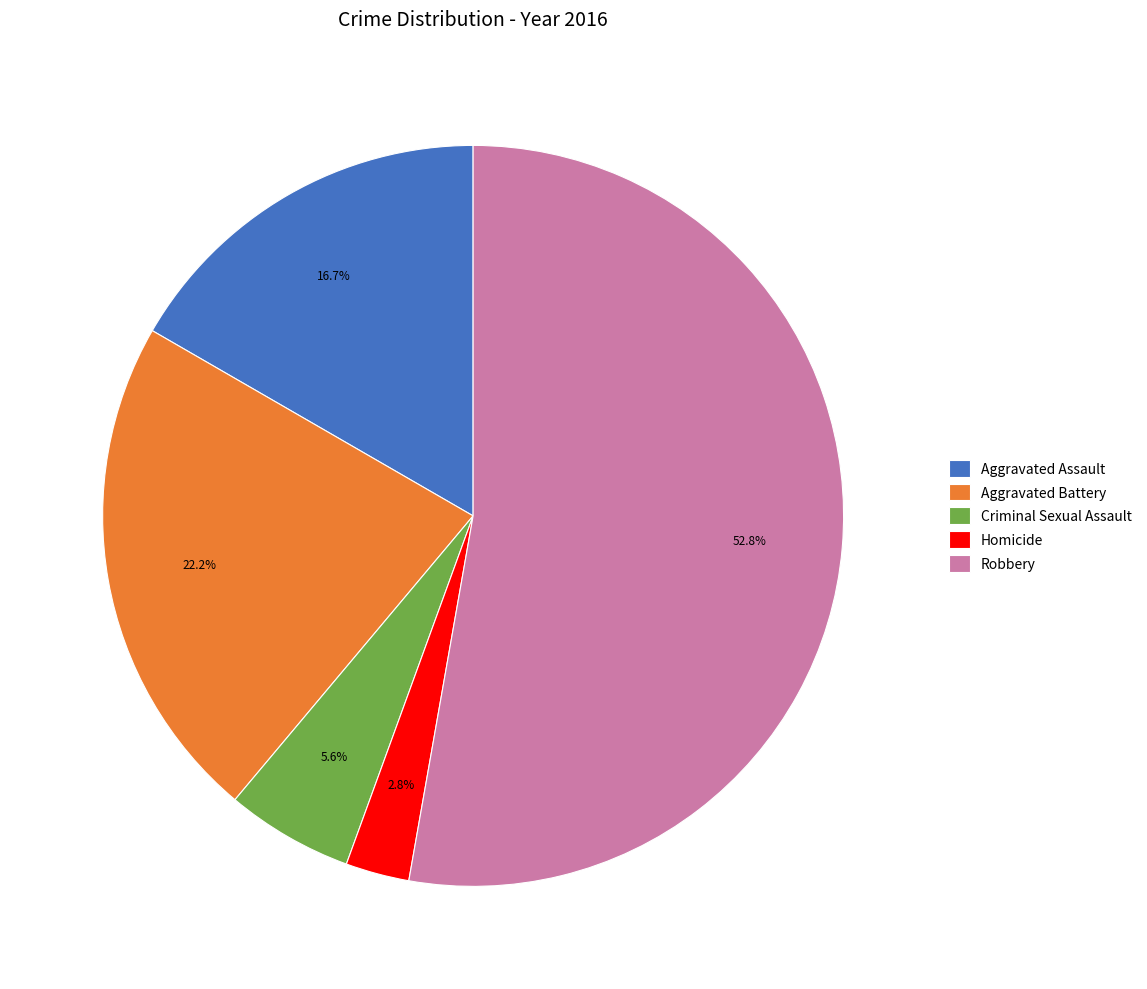

Rank the categories by value from highest to lowest.

Robbery, Aggravated Battery, Aggravated Assault, Criminal Sexual Assault, Homicide